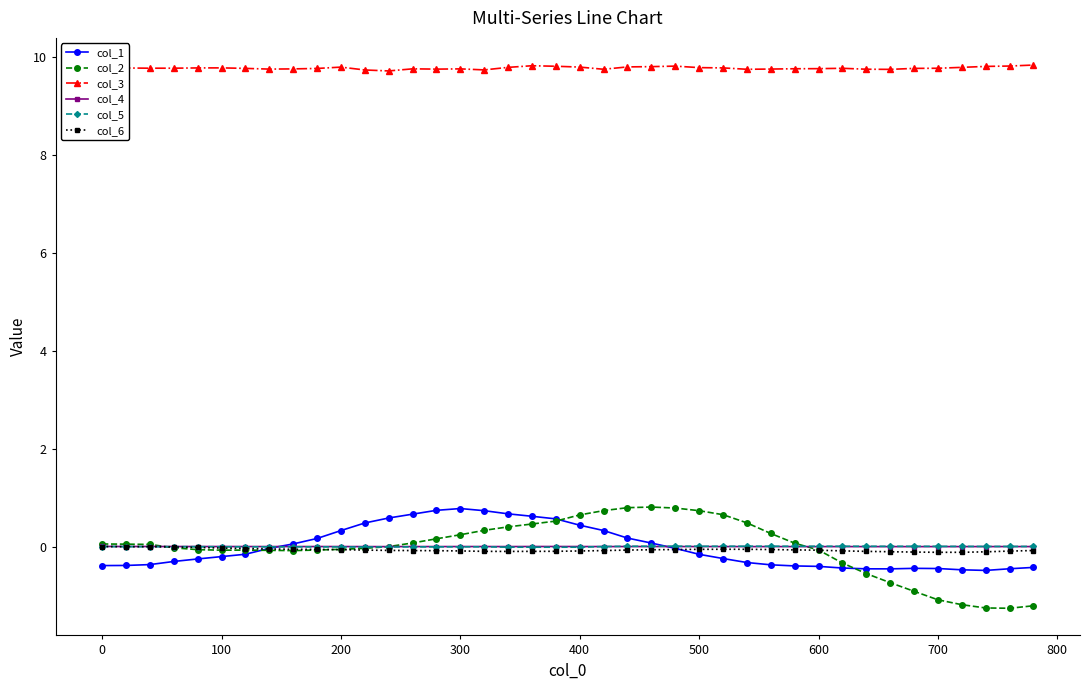

At how many categories does at least one series exceed 9?

40